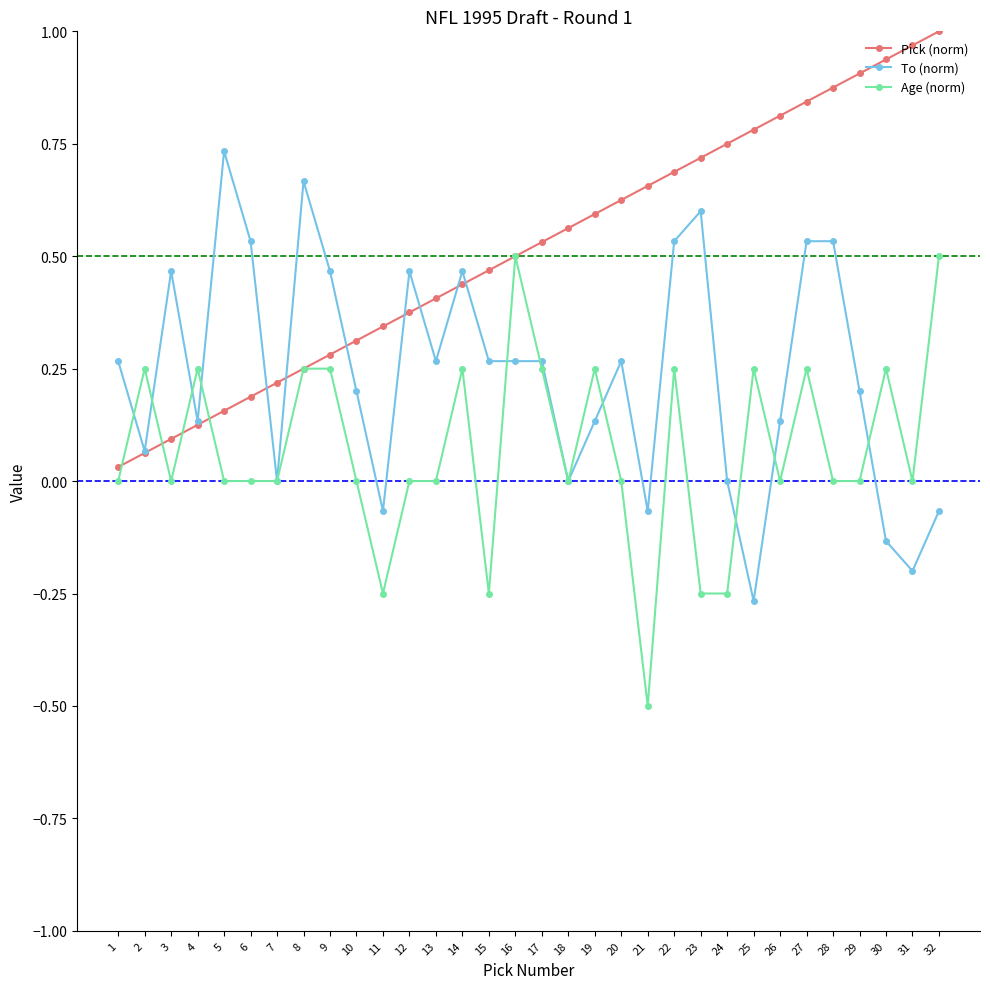

List the series in order of their overall mean, lowest first.

Age (norm), To (norm), Pick (norm)